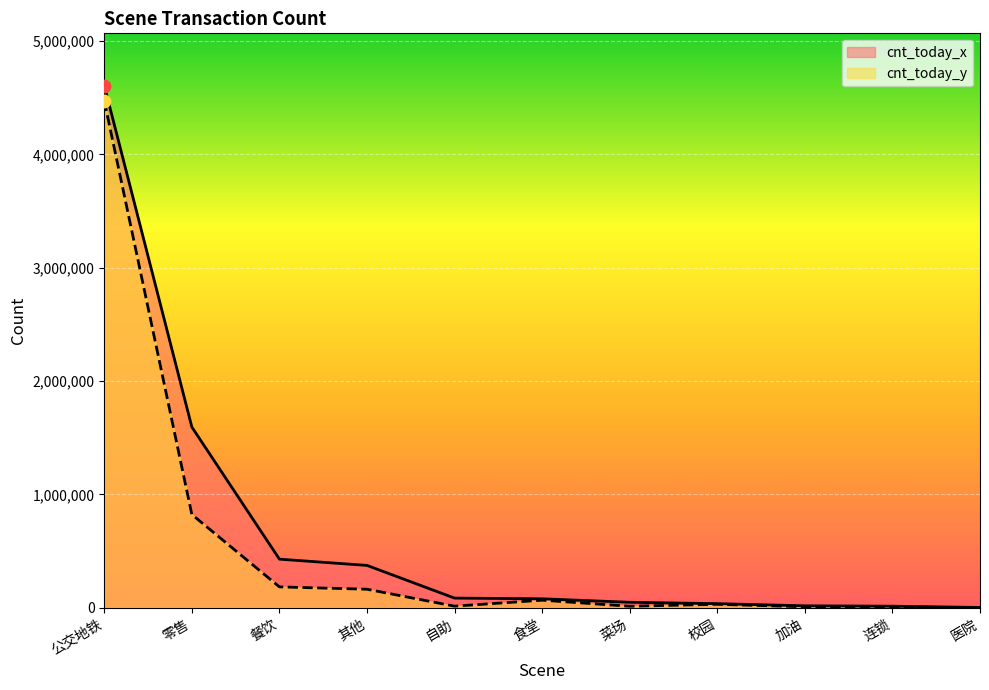

Is the value of cnt_today_x at 校园 greater than the value of cnt_today_y at 校园?

Yes